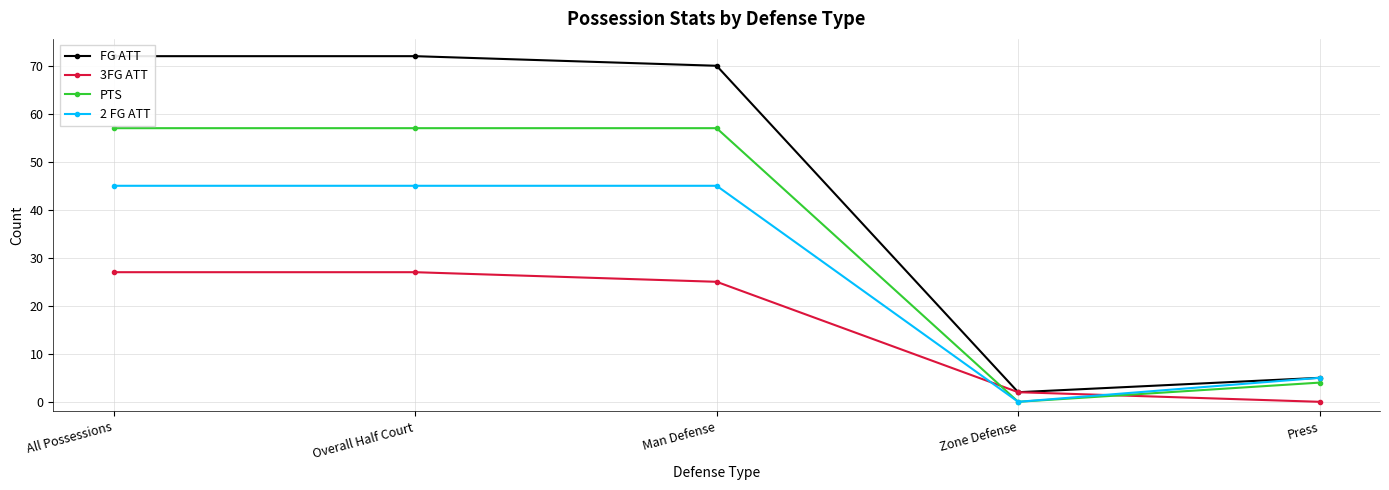

Reading left to right, what are all the values shown in this chart?

FG ATT: All Possessions=72	Overall Half Court=72	Man Defense=70	Zone Defense=2	Press=5
3FG ATT: All Possessions=27	Overall Half Court=27	Man Defense=25	Zone Defense=2	Press=0
PTS: All Possessions=57	Overall Half Court=57	Man Defense=57	Zone Defense=0	Press=4
2 FG ATT: All Possessions=45	Overall Half Court=45	Man Defense=45	Zone Defense=0	Press=5